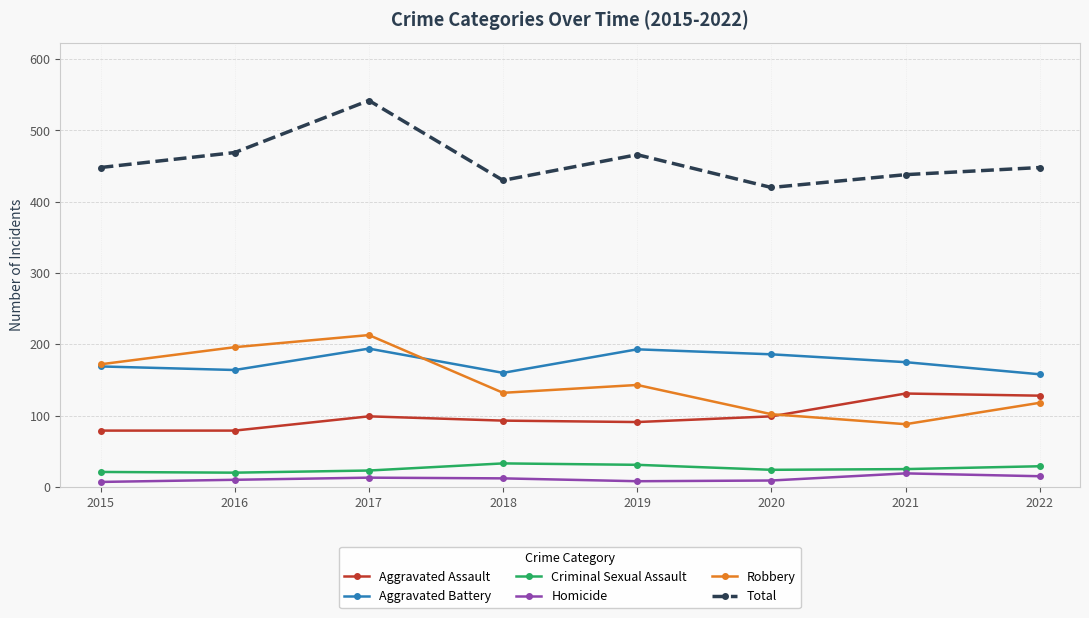

What is the difference between the maximum and second lowest values in the Criminal Sexual Assault series?

12